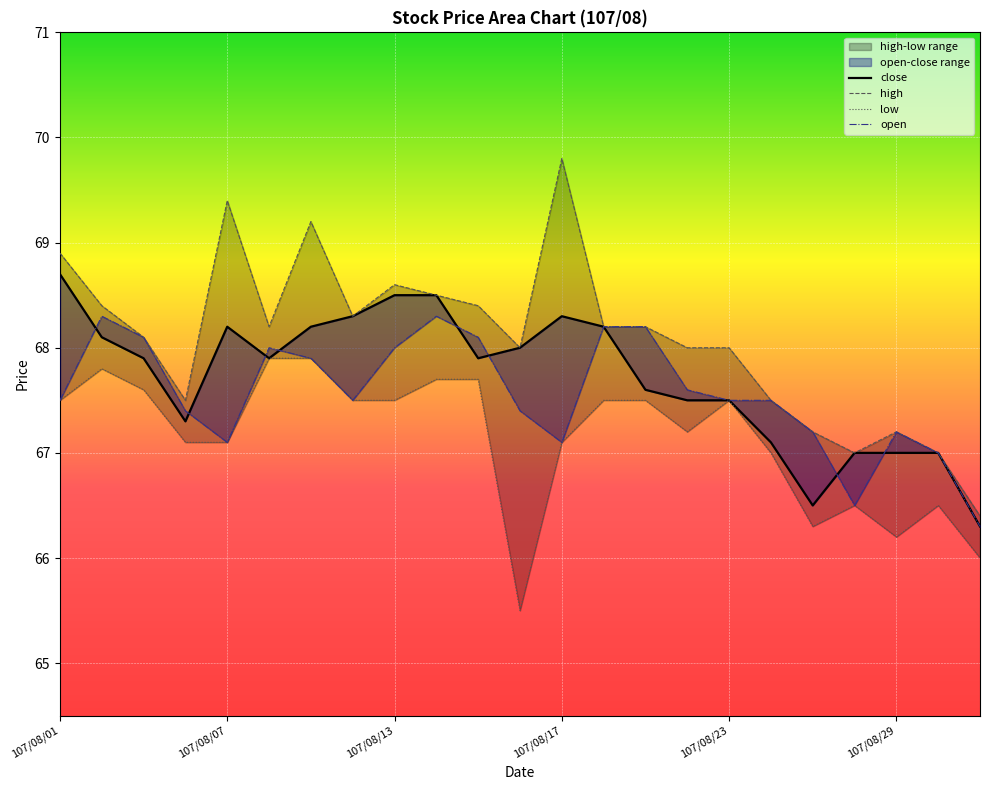

What value does the high series have at 6?

69.2